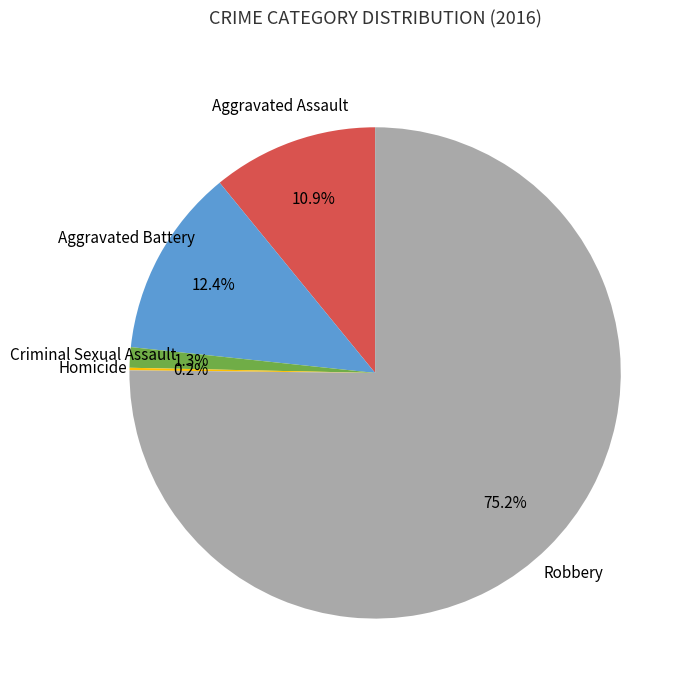

Is there any slice that represents more than half of the pie?

Yes